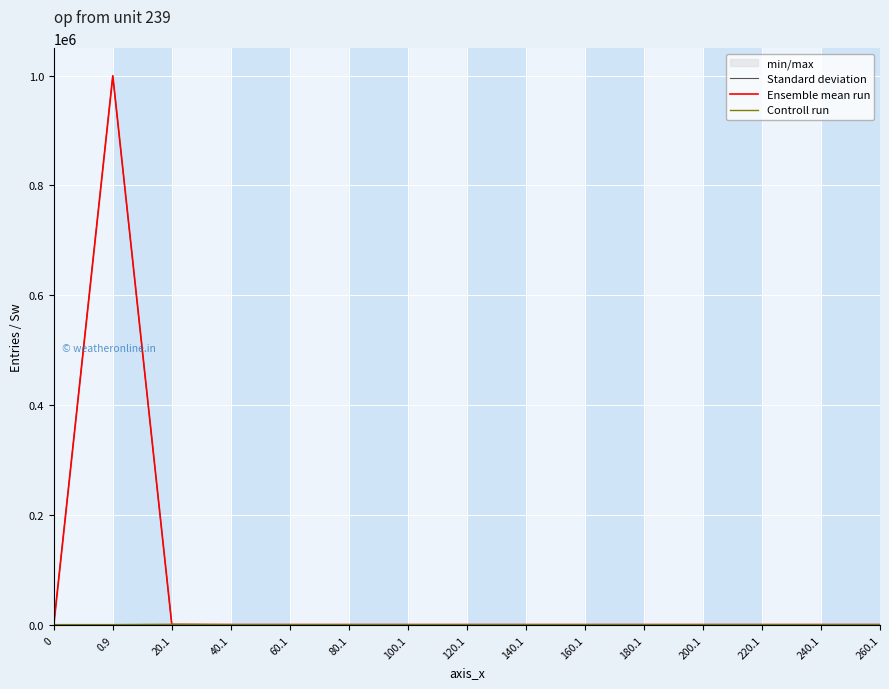

Reading right to left, list all the values displayed in this chart.

Standard deviation: 260.1=0	240.1=0	220.1=0	200.1=0	180.1=0	160.1=0	140.1=0	120.1=0	100.1=0	80.1=0	60.1=0	40.1=1	20.1=174	0.9=999825	0=0
Ensemble mean run: 260.1=0	240.1=0	220.1=0	200.1=0	180.1=0	160.1=0	140.1=0	120.1=0	100.1=0	80.1=0	60.1=0	40.1=1	20.1=174	0.9=999825	0=0
Controll run: 260.1=0	240.1=0	220.1=0	200.1=0	180.1=0	160.1=0	140.1=0	120.1=0	100.1=0	80.1=0	60.1=0	40.1=24	20.1=624	0.9=0	0=0